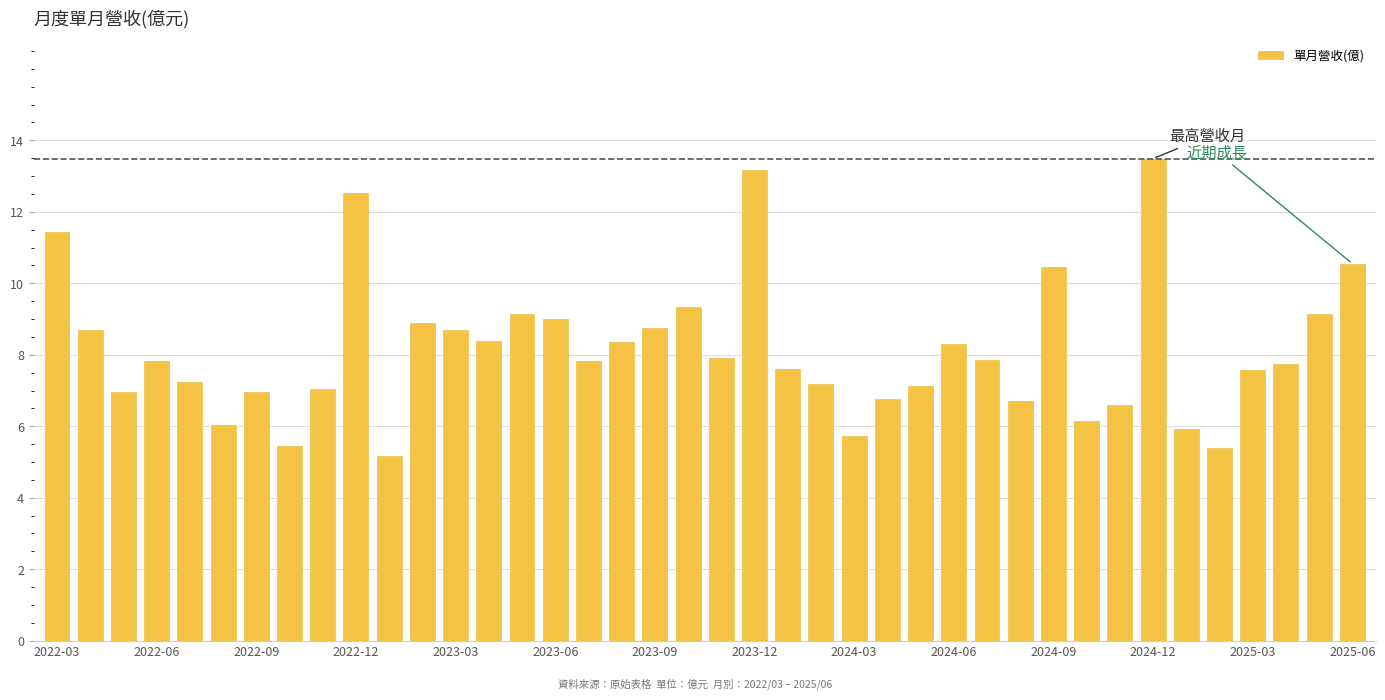

What is the value of the 5th bar from the left?

7.2